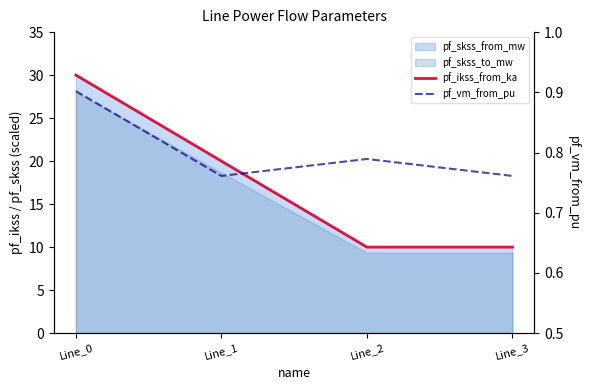

True or false: pf_ikss_from_ka and pf_vm_from_pu intersect in this chart.

False